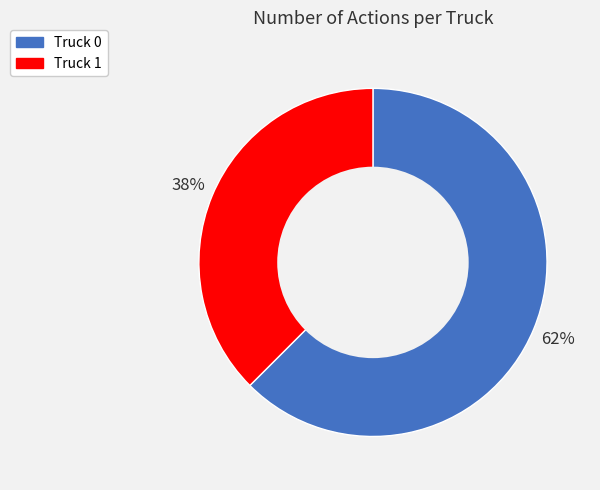

Is it true that Truck 1 is 44% of the pie?

False